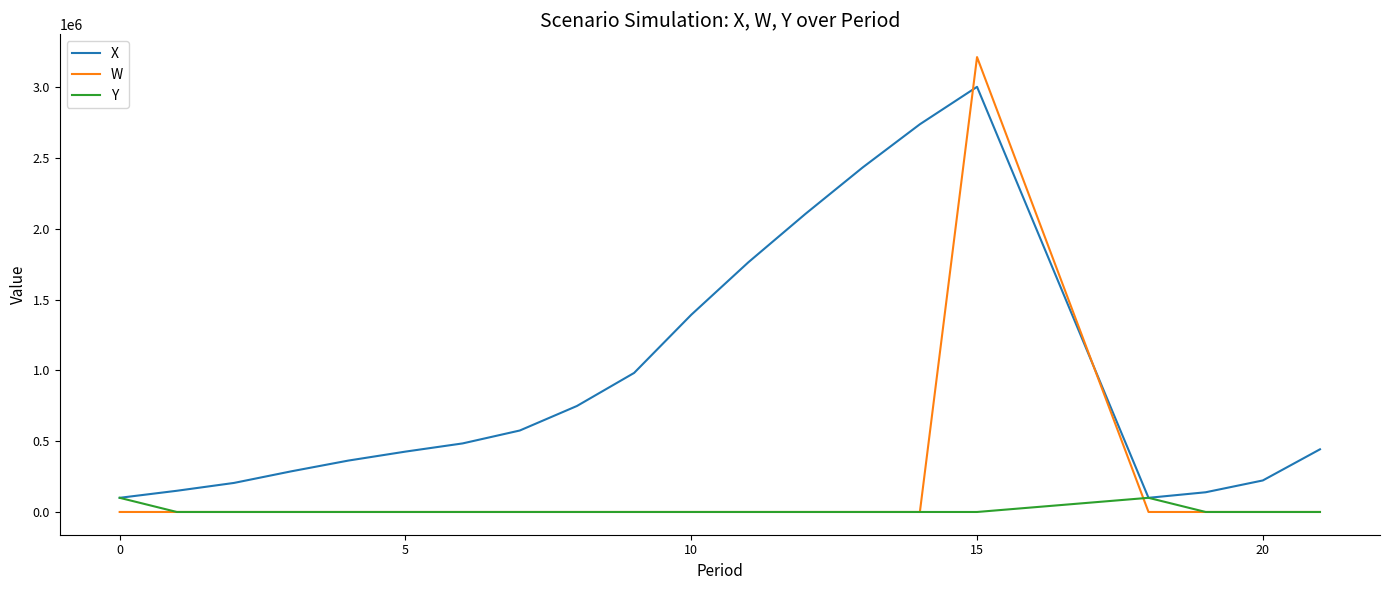

Which series has the largest total across all categories?

X